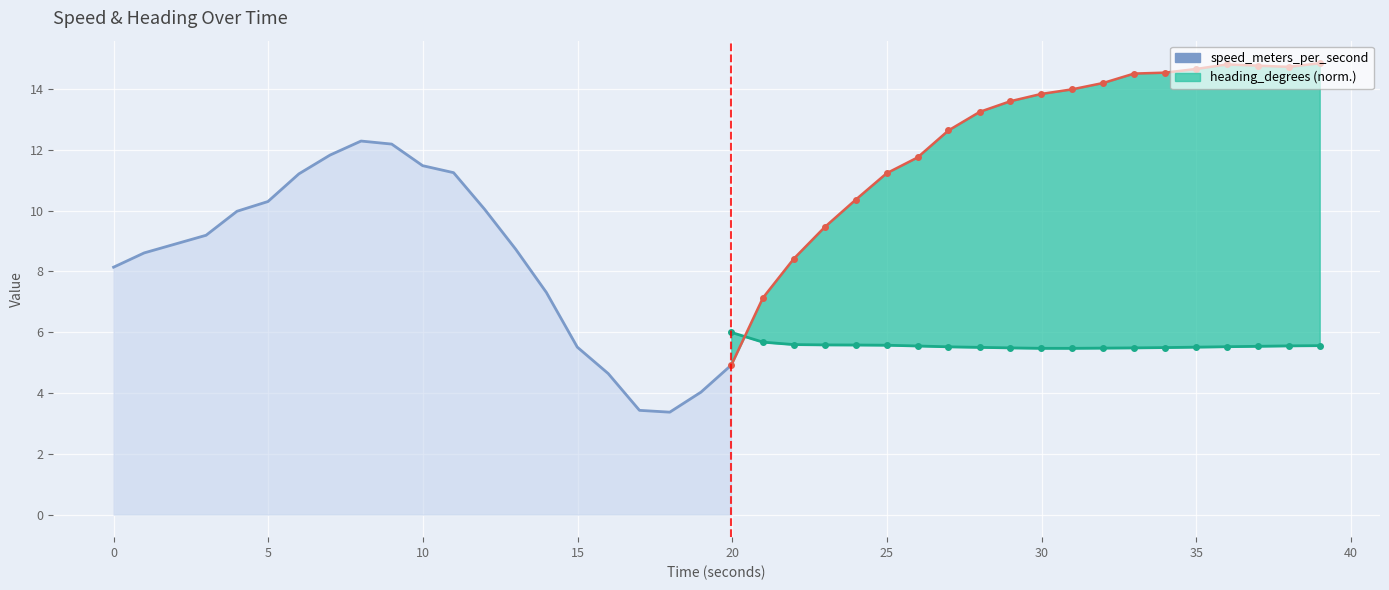

Reading left to right, extract all data points from this chart.

8.1	8.6	8.9	9.2	10.0	10.3	11.2	11.8	12.3	12.2	11.5	11.2	10.1	8.7	7.3	5.5	4.6	3.4	3.4	4.0	4.9